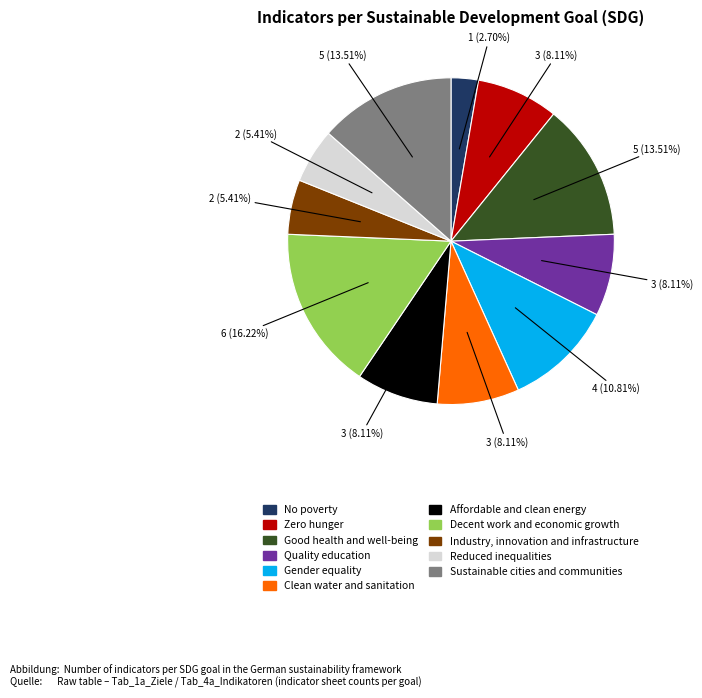

How many segments does this pie chart have?

11